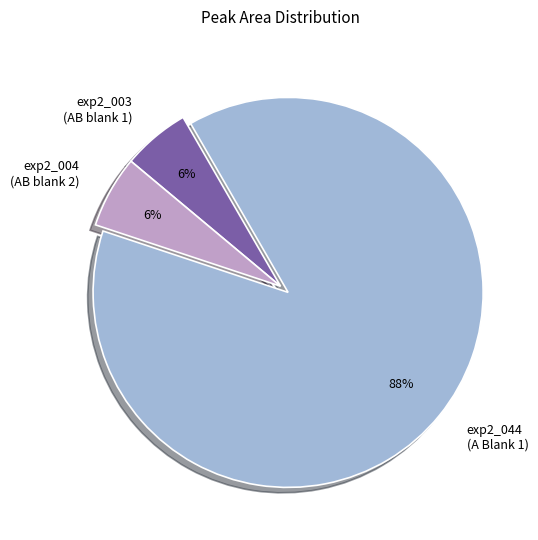

Is it true that exp2_003 (AB blank 1) is 15% of the pie?

False